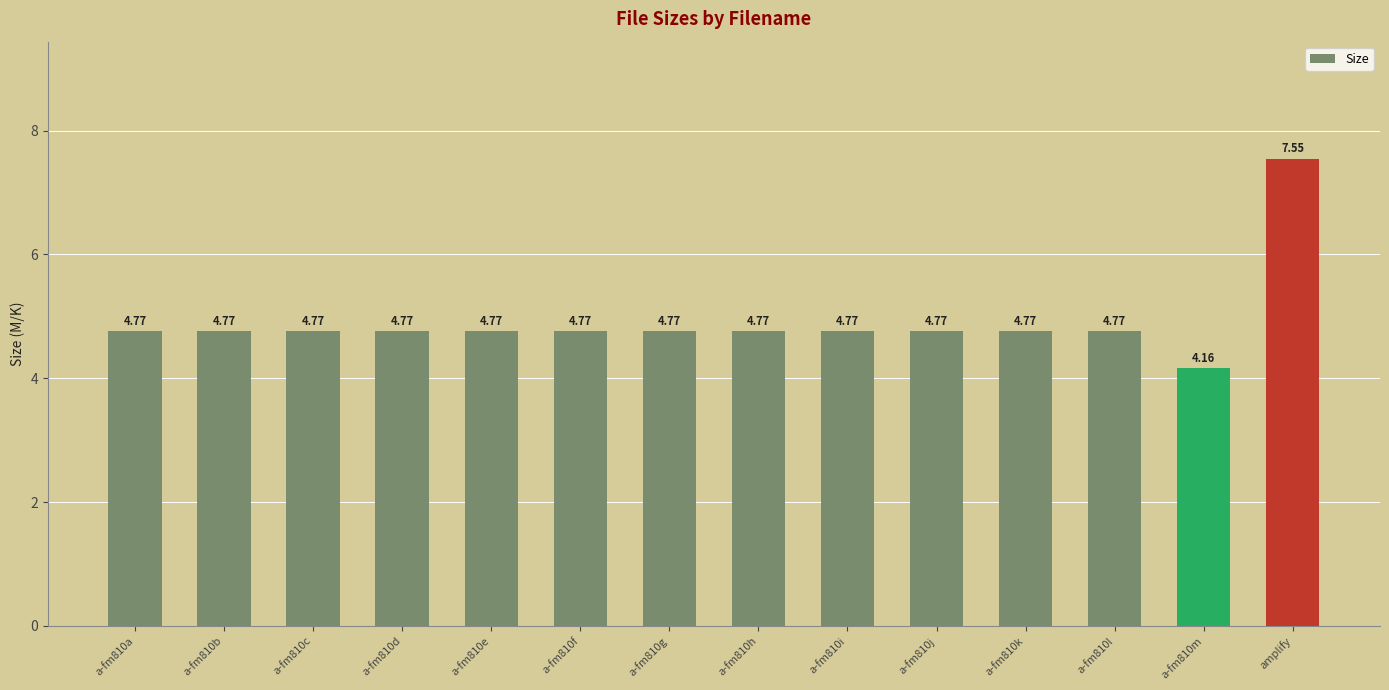

Which category has the highest value across all series?

amplify